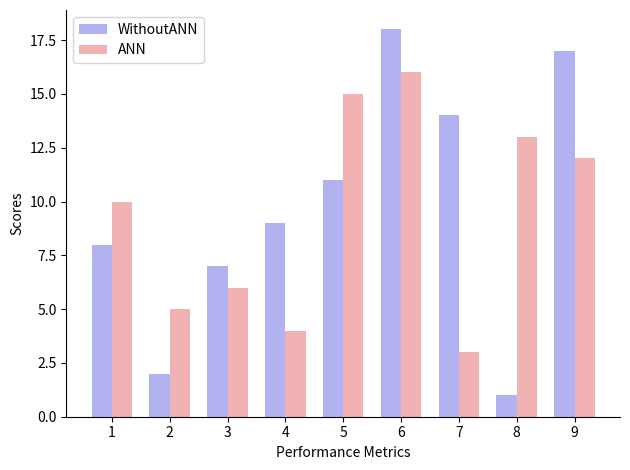

What is the sum of the ANN values at 9 and 6?

28